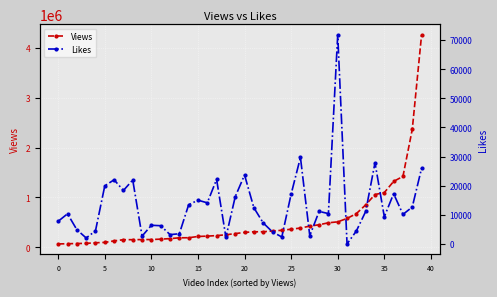

Is this an area chart (filled region under the line)?

No